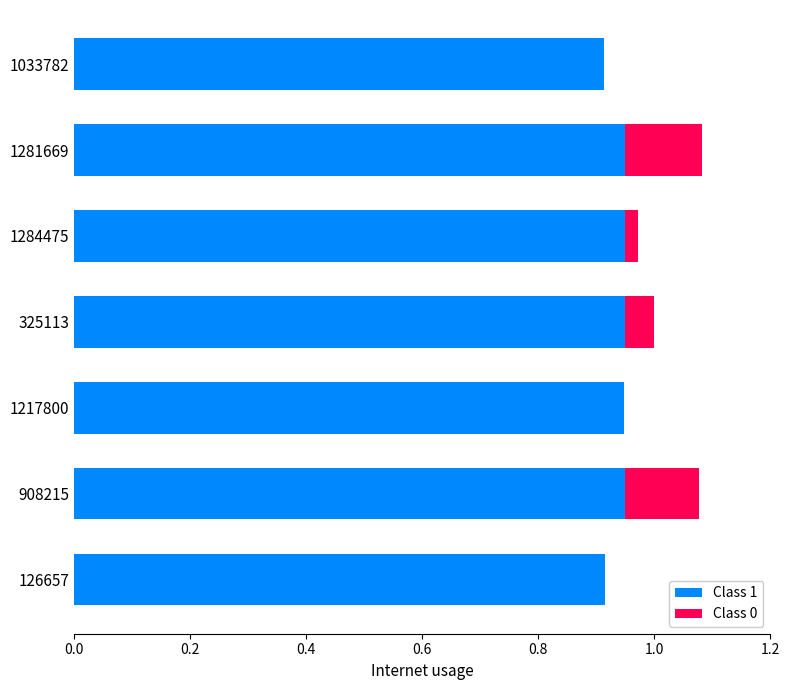

What is the sum of all Class 1 values?

6.6